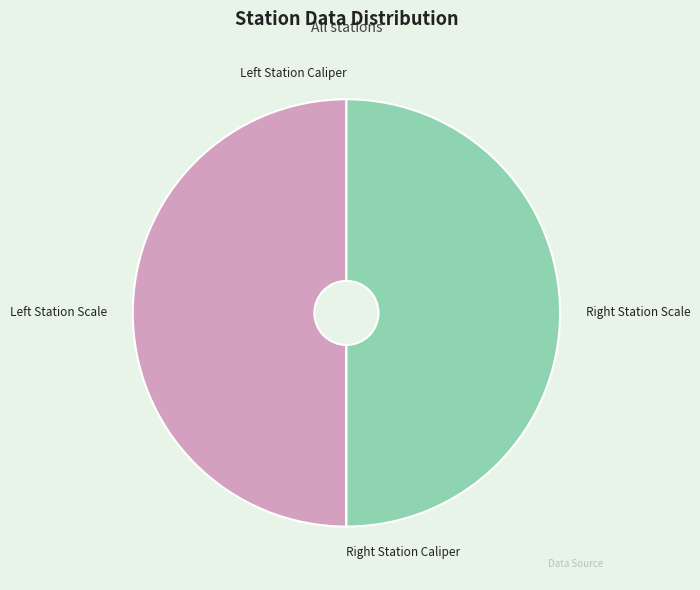

What is the largest slice in the pie chart?

Left Station Scale